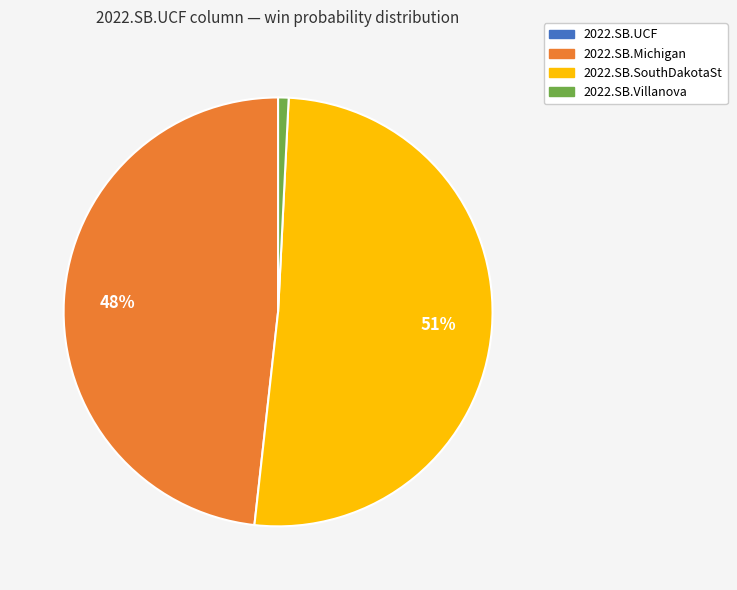

To the nearest percent, what is the difference between the largest and smallest slice percentages?

50%